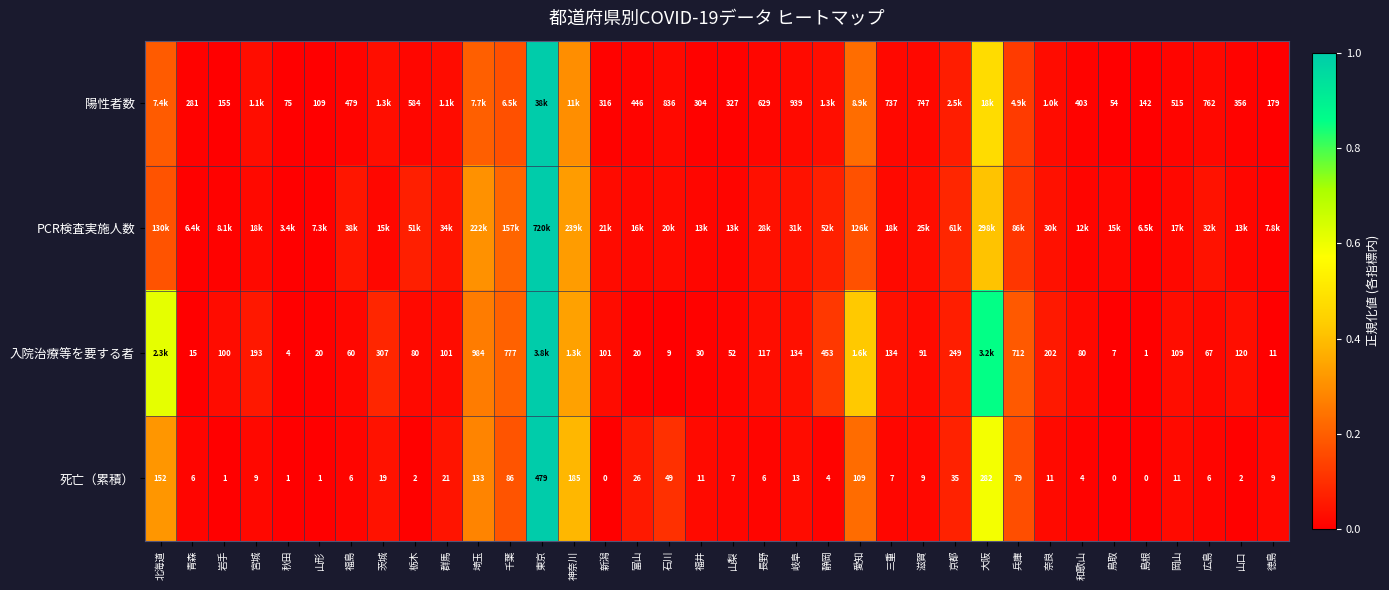

Is the value of 陽性者数 at 長野 greater than the value of 死亡（累積） at 兵庫?

Yes